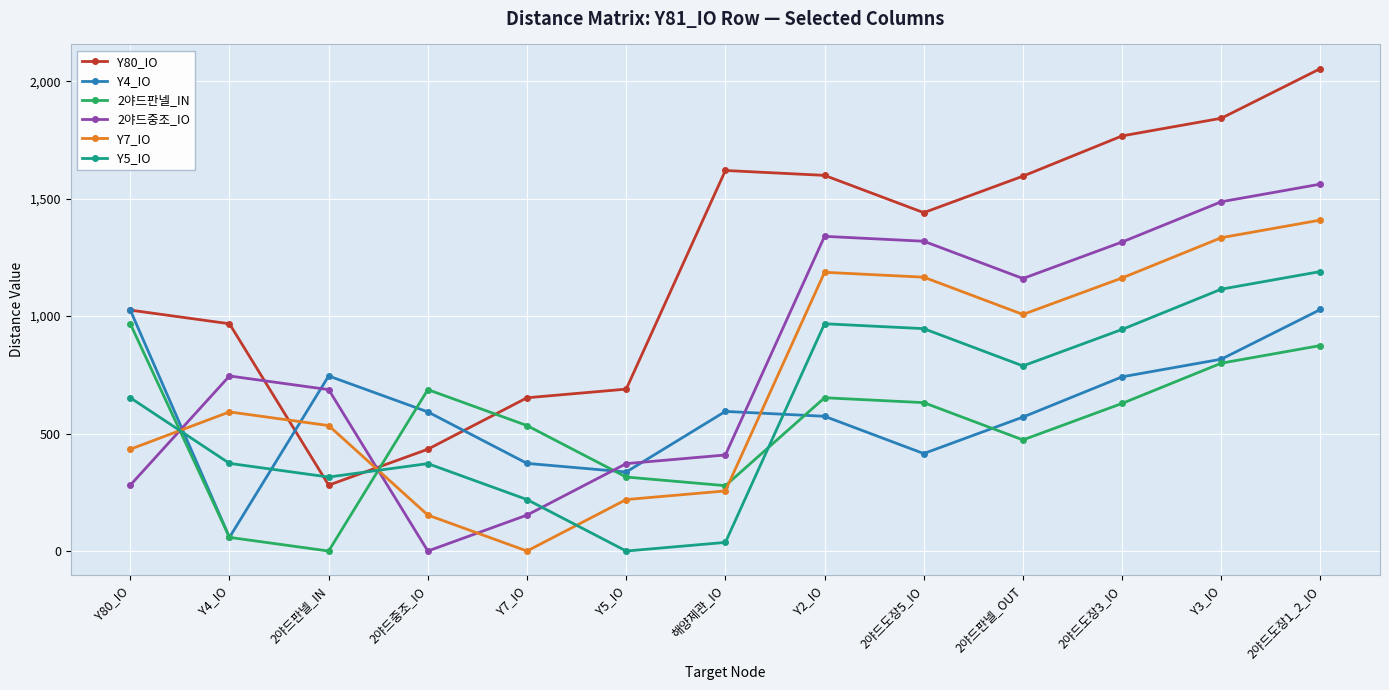

True or false: Y4_IO and Y80_IO cross at least once.

True